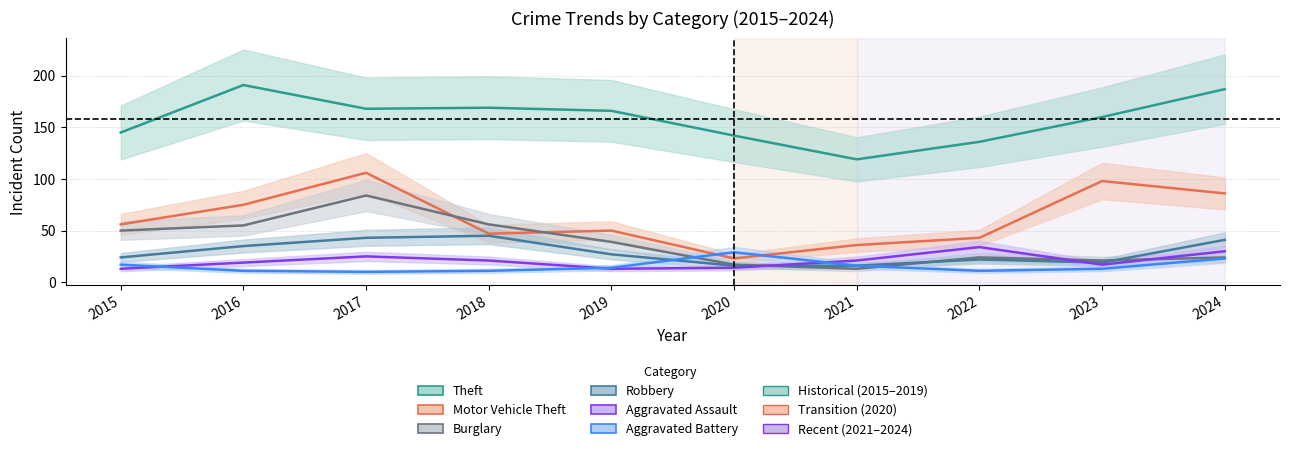

Does the chart have visible grid lines?

Yes